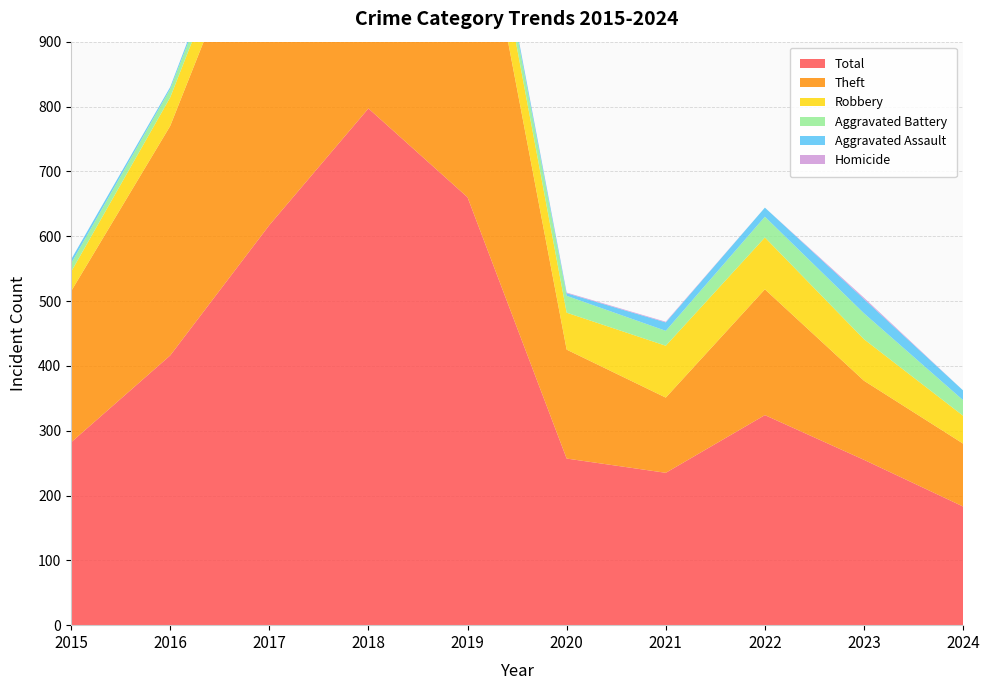

Reading right to left, transcribe all the data shown in this chart.

Theft: 2024=97	2023=122	2022=194	2021=116	2020=168	2019=568	2018=705	2017=538	2016=354	2015=233
Total: 2024=183	2023=255	2022=324	2021=235	2020=257	2019=660	2018=797	2017=617	2016=416	2015=282
Robbery: 2024=43	2023=64	2022=80	2021=80	2020=57	2019=69	2018=67	2017=49	2016=44	2015=30
Aggravated Battery: 2024=24	2023=40	2022=32	2021=23	2020=26	2019=14	2018=18	2017=17	2016=13	2015=13
Aggravated Assault: 2024=15	2023=22	2022=14	2021=13	2020=4	2019=8	2018=5	2017=12	2016=3	2015=6
Homicide: 2024=0	2023=2	2022=0	2021=1	2020=1	2019=0	2018=0	2017=0	2016=0	2015=0